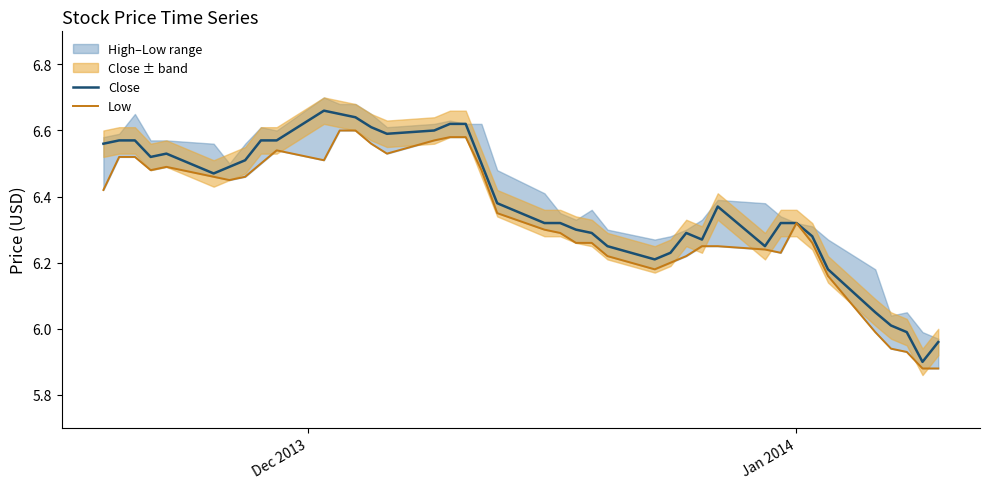

What is the sum of all Low values?

253.5